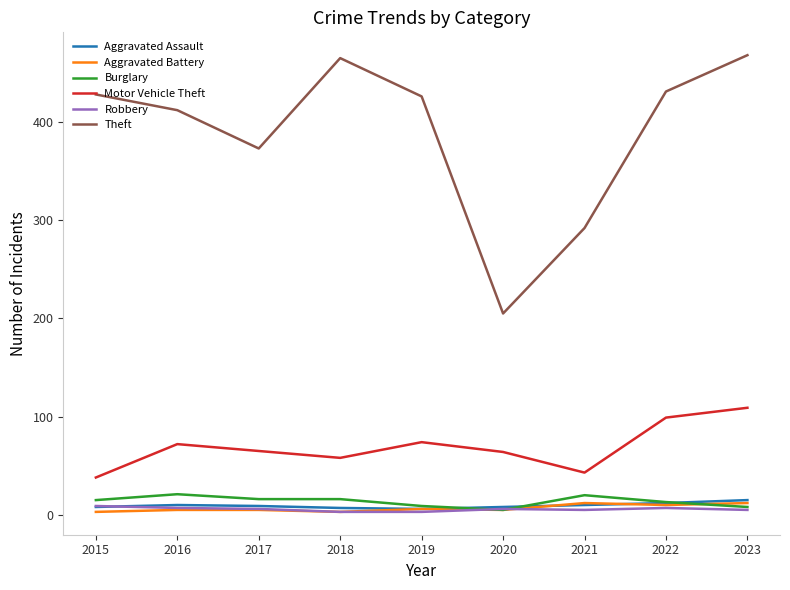

True or false: Burglary and Theft cross at least once.

False